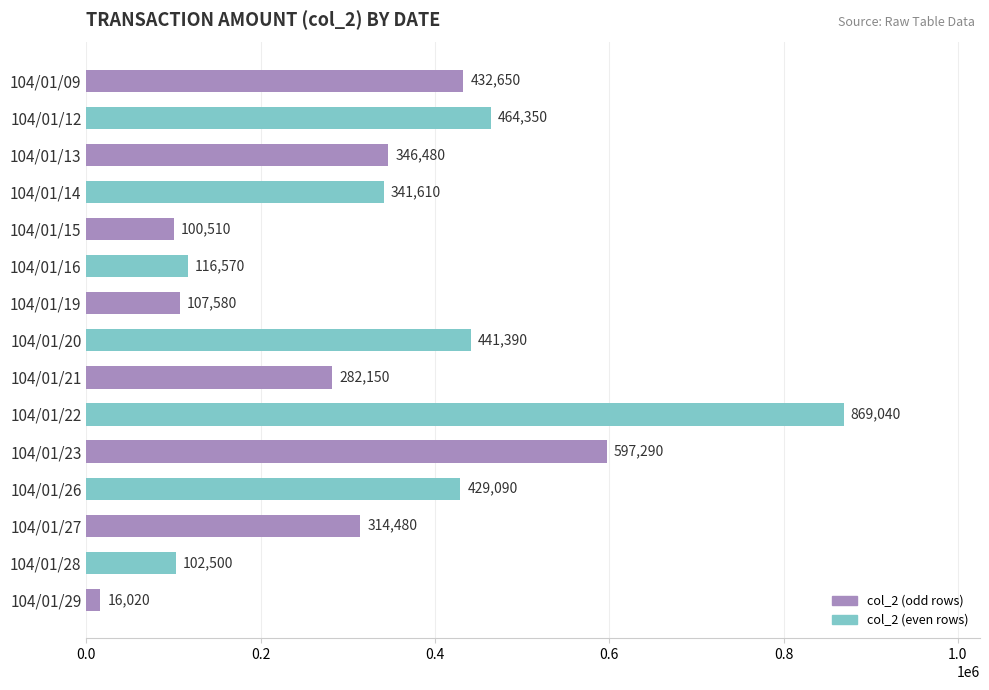

What is the value of the 12th bar from the top?

429090